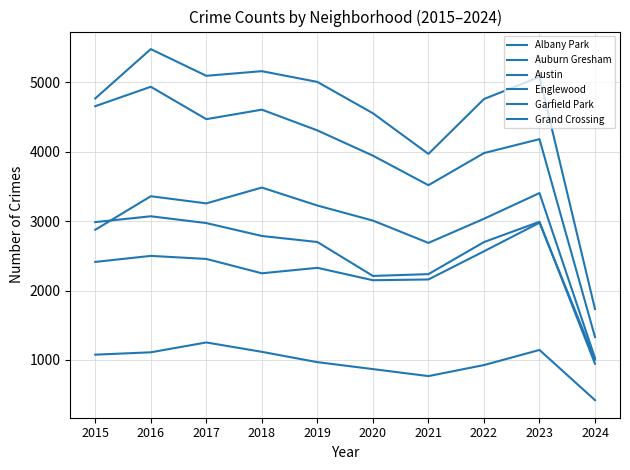

Does the chart have visible grid lines?

Yes